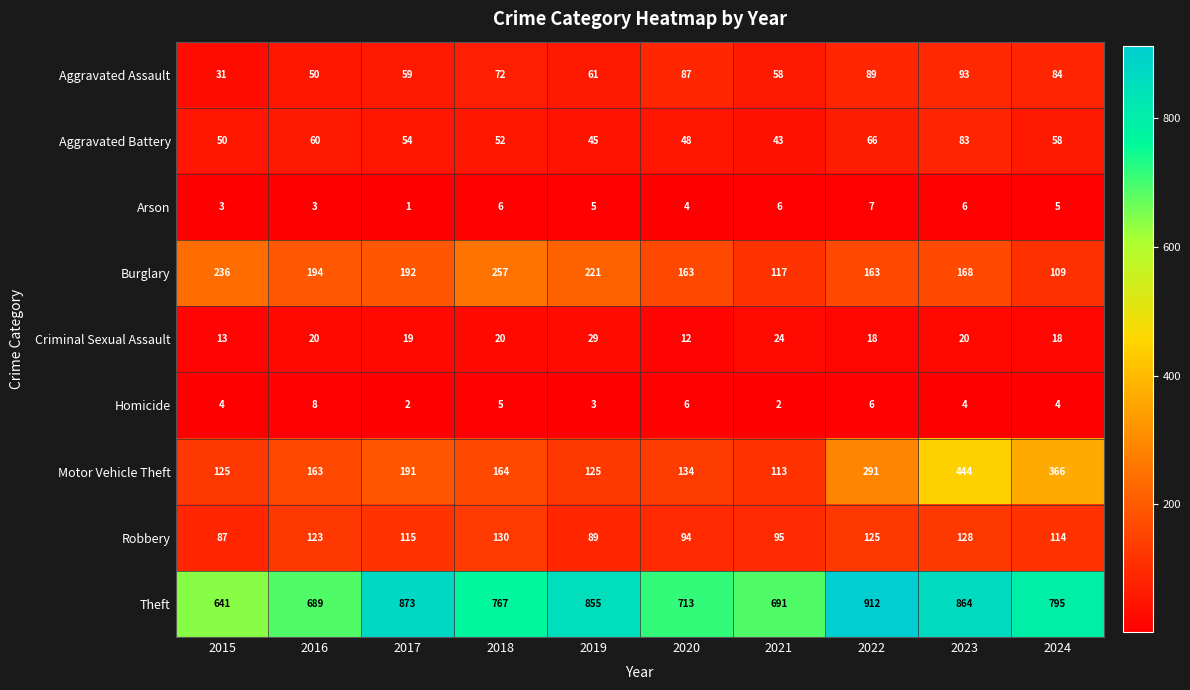

At which category is the sum across all series the highest?

2023